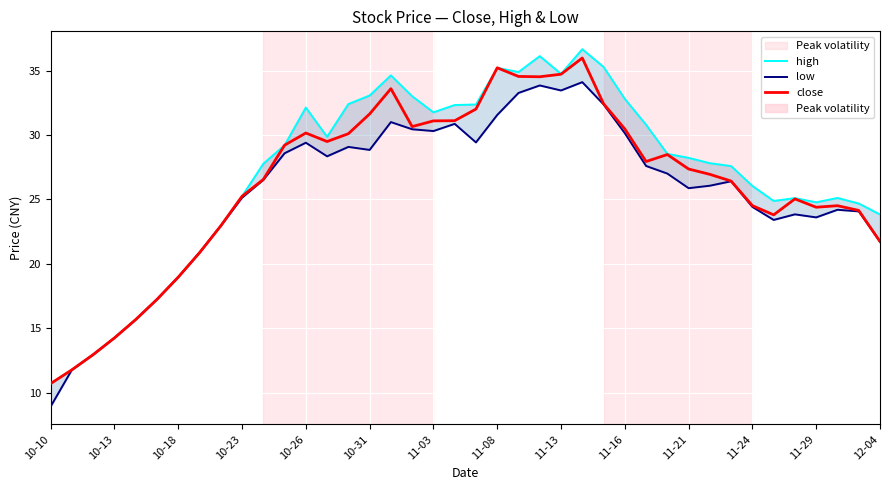

Which has a higher value, 29 or 16?

16